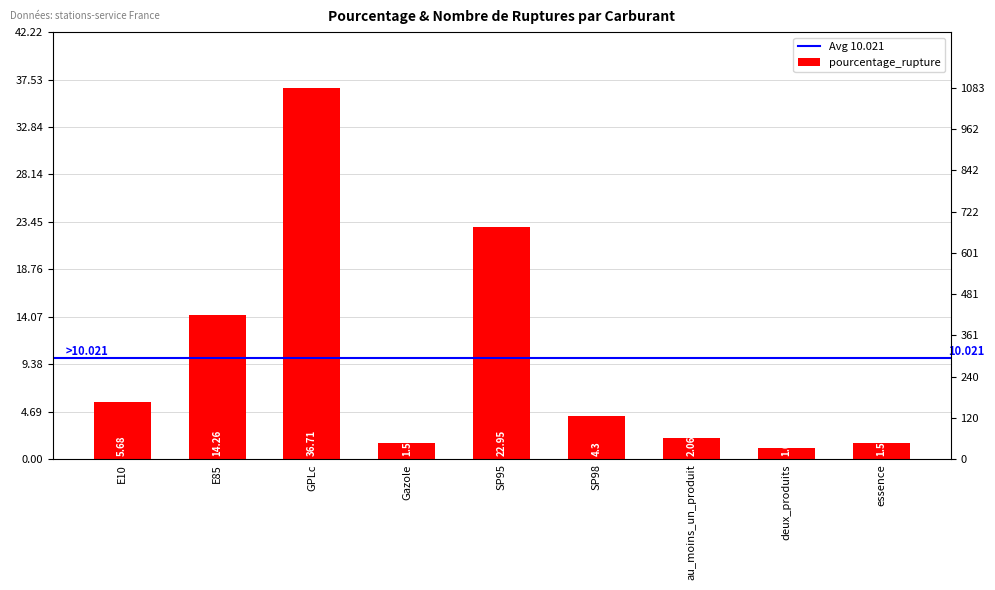

What is the average value?

10.0